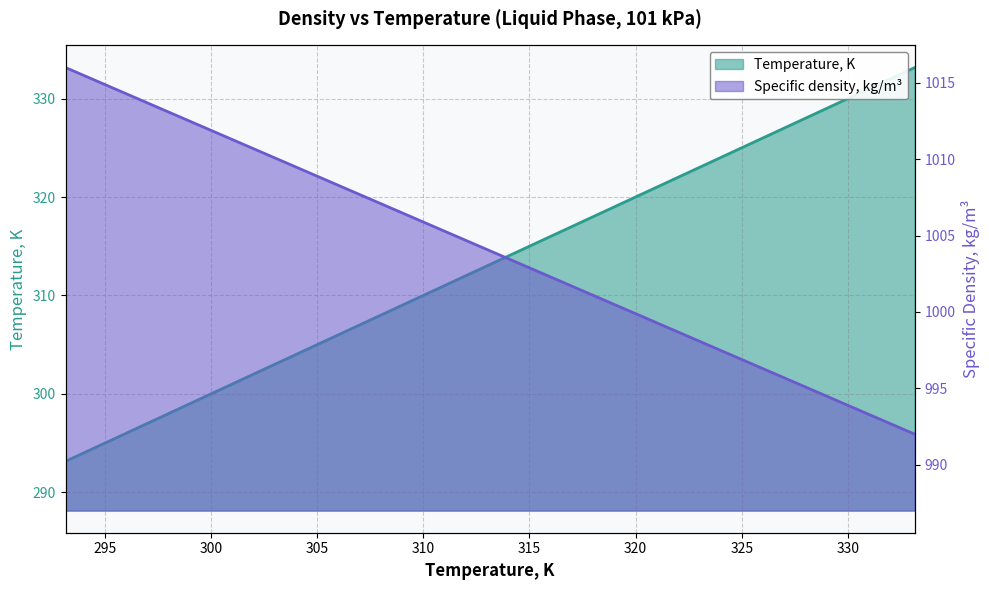

The Specific density, kg/m3 series shows 1016.0 at 293.15. True or false?

True